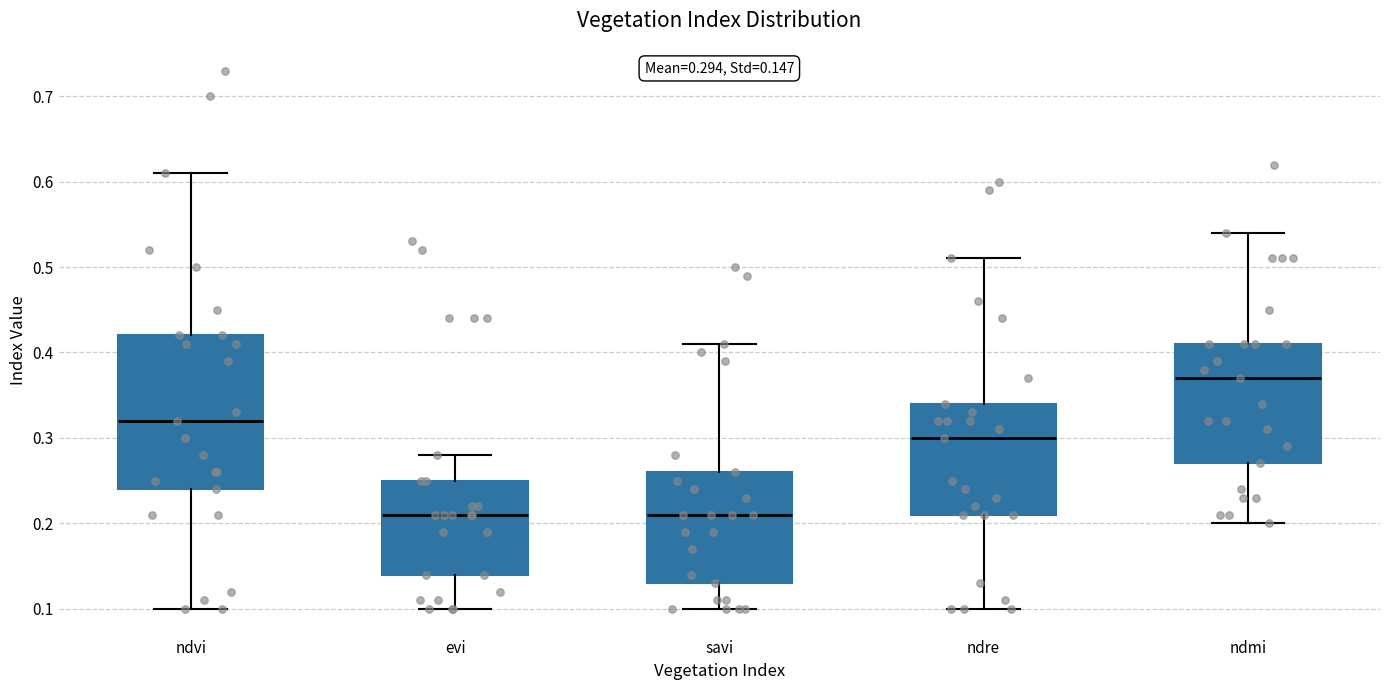

Which box is the tallest, from its lower edge to its upper edge?

ndvi